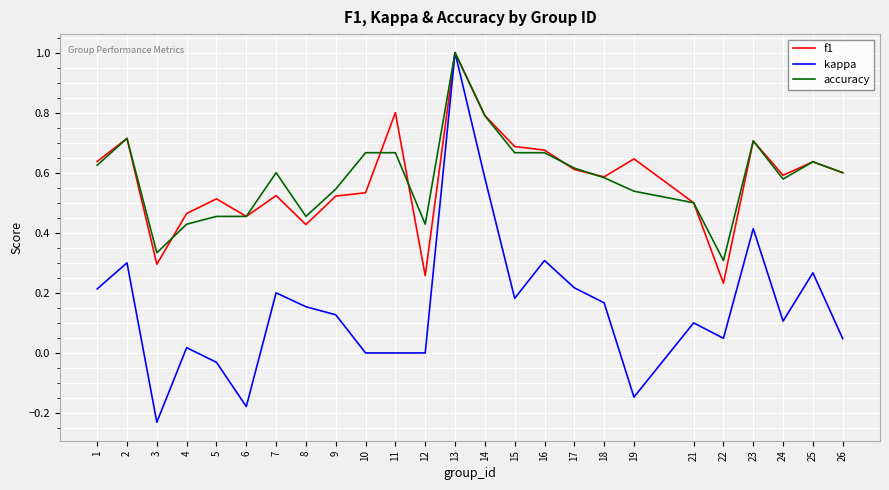

How many lines are shown in the chart?

3